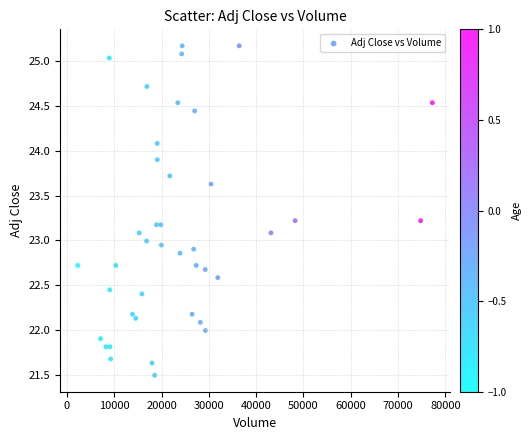

What is the range of X values (max minus min)?

74970.0